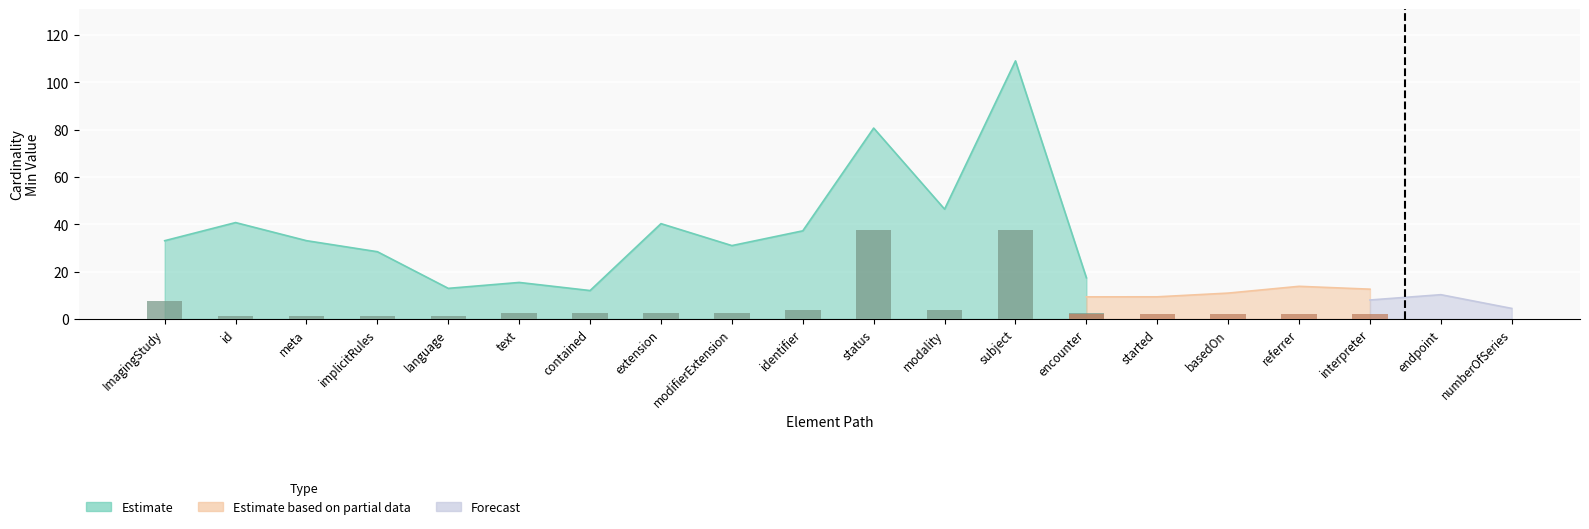

At which label is the value closest to 19?

ImagingStudy